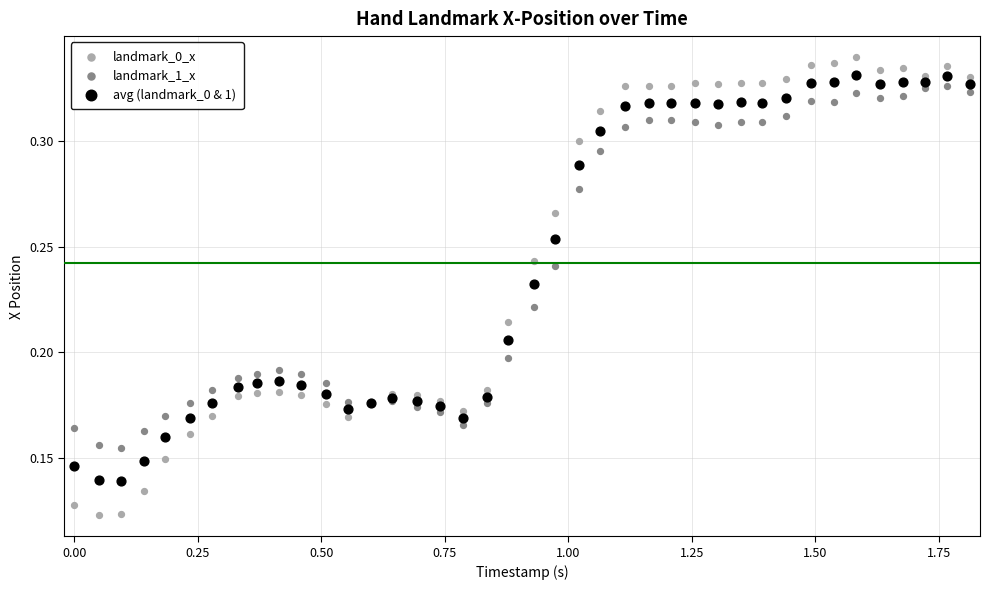

What is the X range (max minus min) for the scatter plot?

1.8